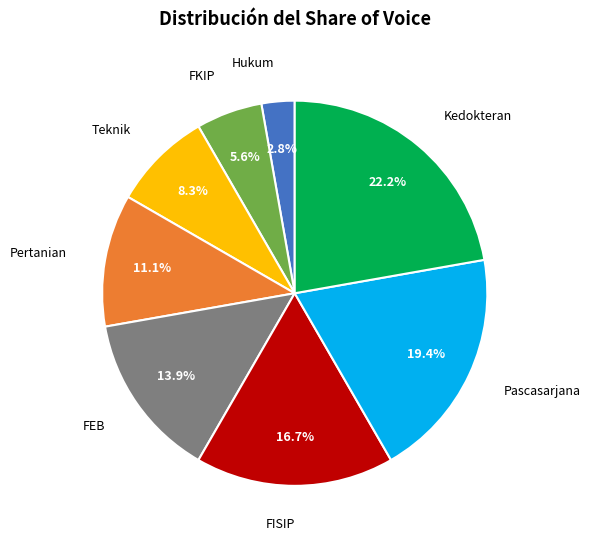

Is there a majority slice in this chart?

No